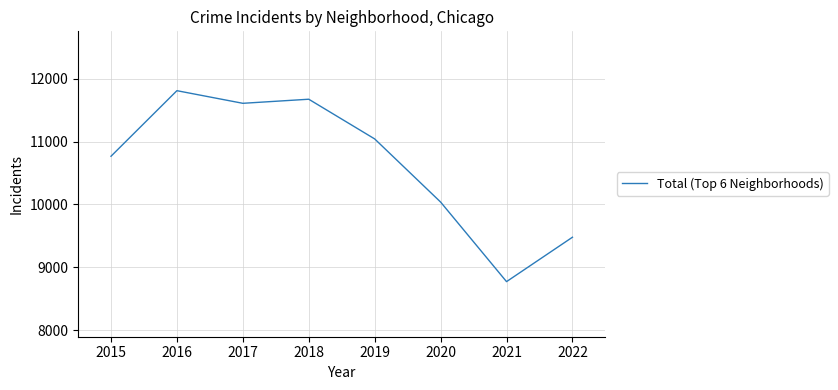

Which label corresponds to the smallest value in the chart?

2021